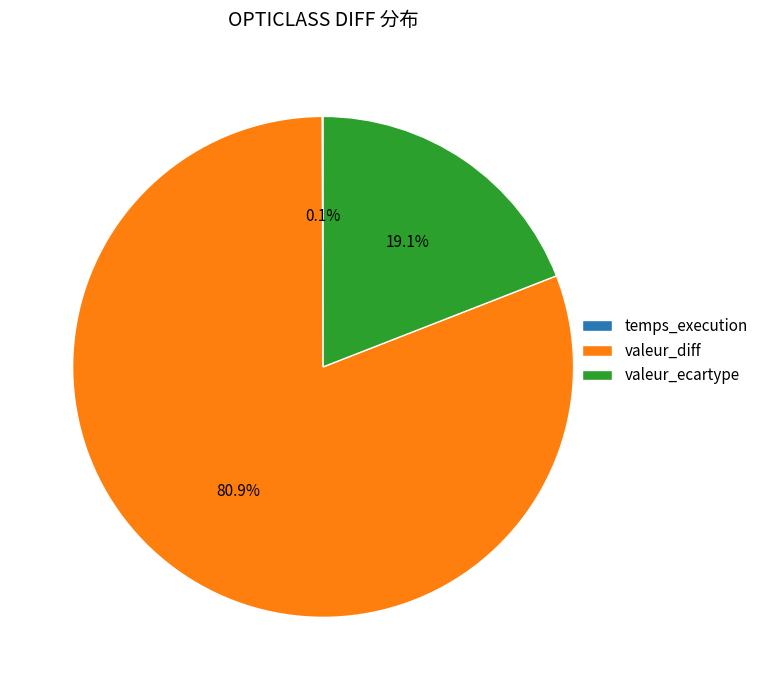

The valeur_diff slice represents 69% of the pie. True or false?

False